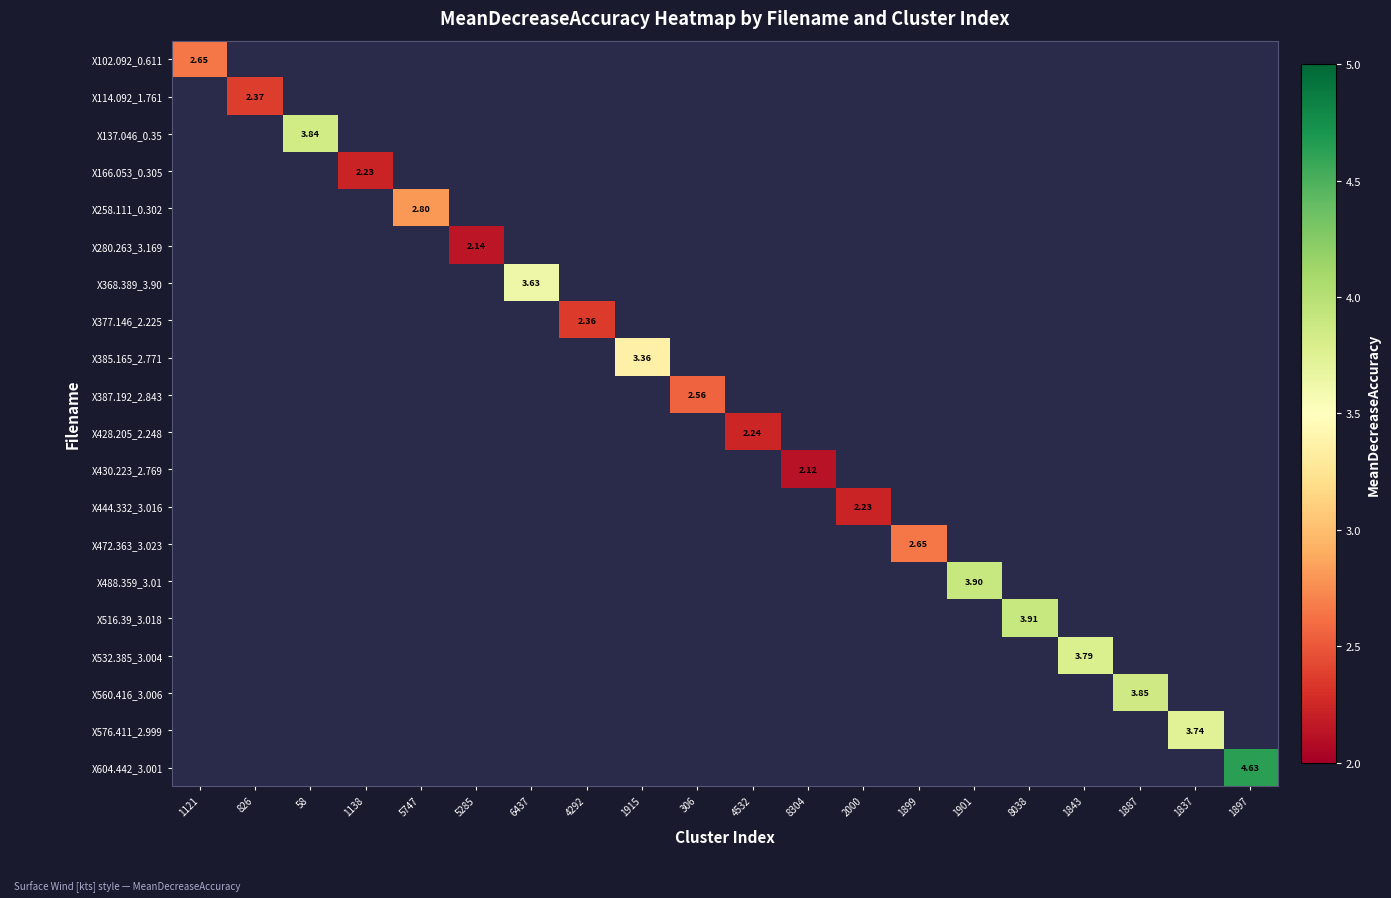

What is the greatest value displayed?

4.6